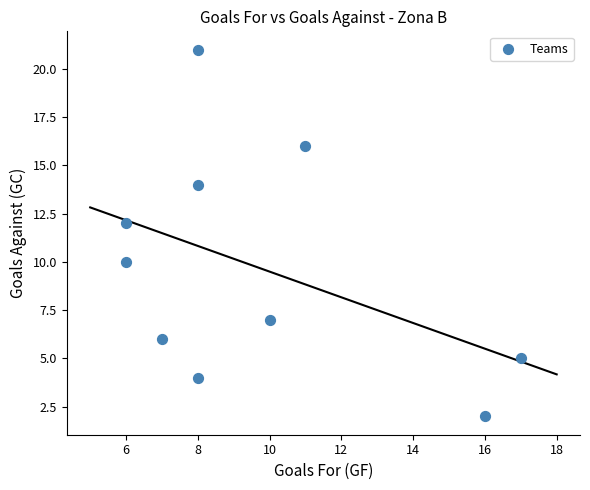

What is the average X value?

10